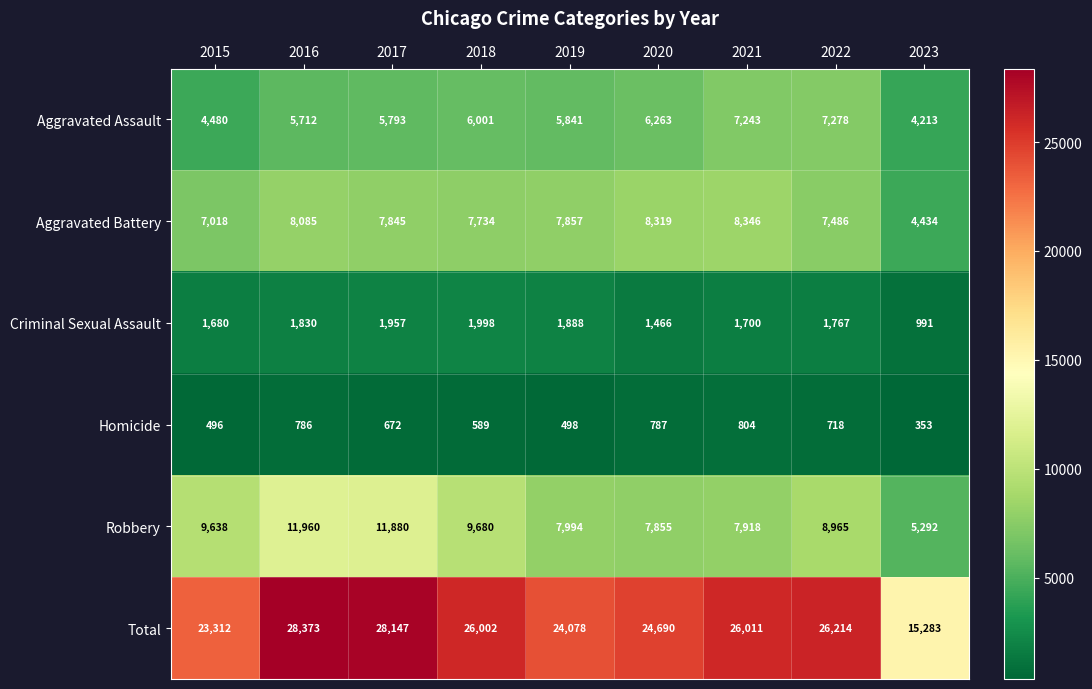

What is the difference between the maximum and minimum values in the Aggravated Battery series?

3912